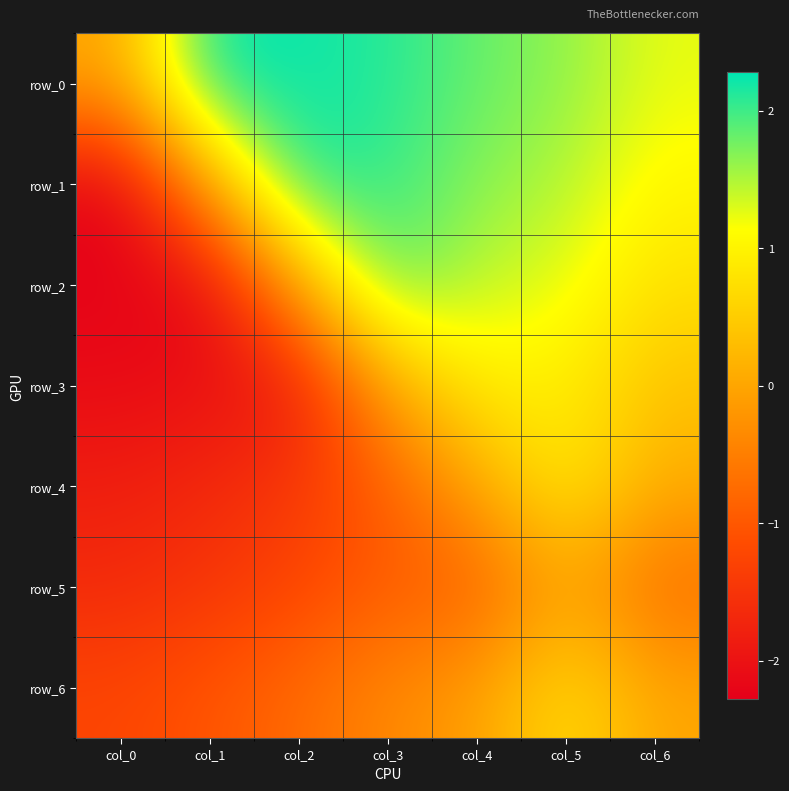

What is the sum of the row_5 values at col_5 and col_4?

-0.9